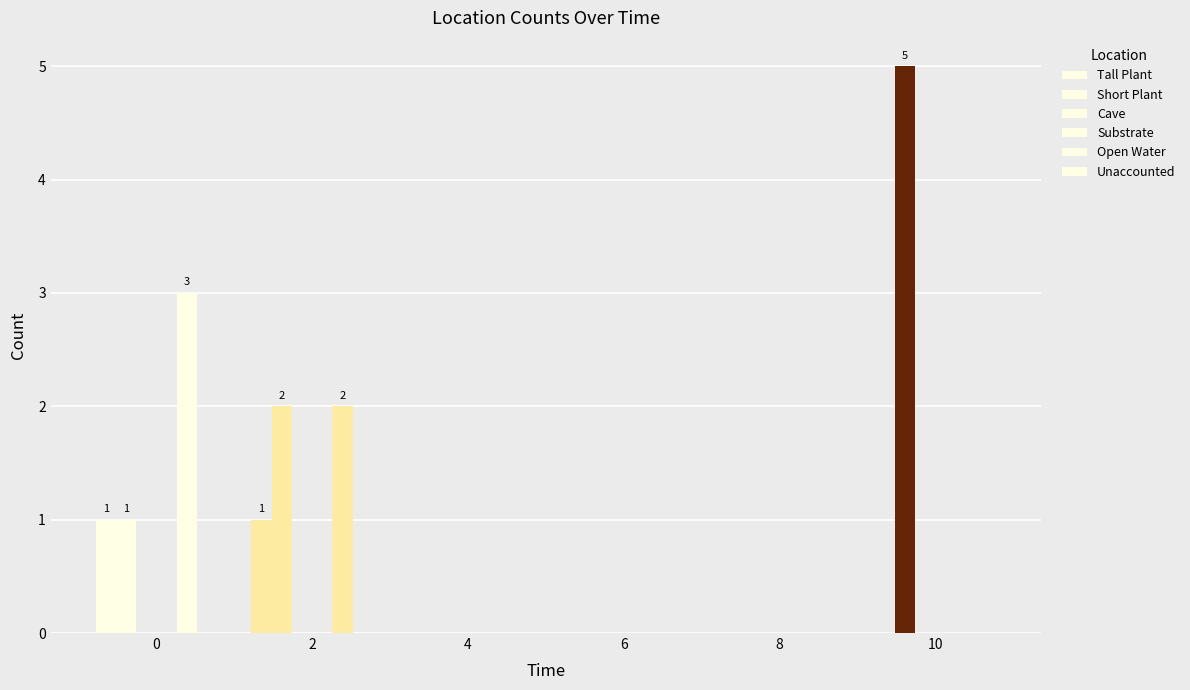

Between 8 and 10, which series saw the biggest shift?

Short Plant